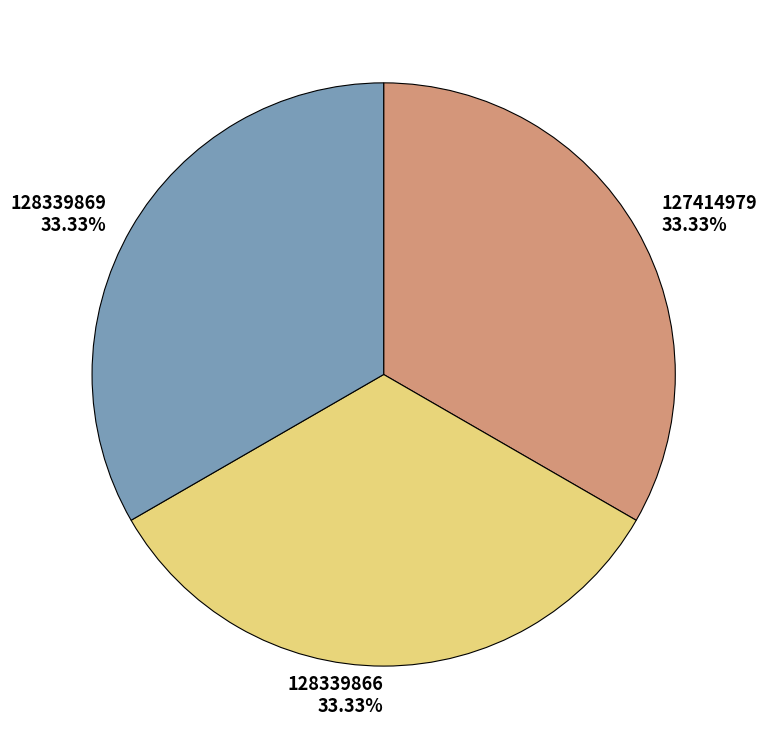

What percentage is the 128339866 slice, to the nearest percent?

33%